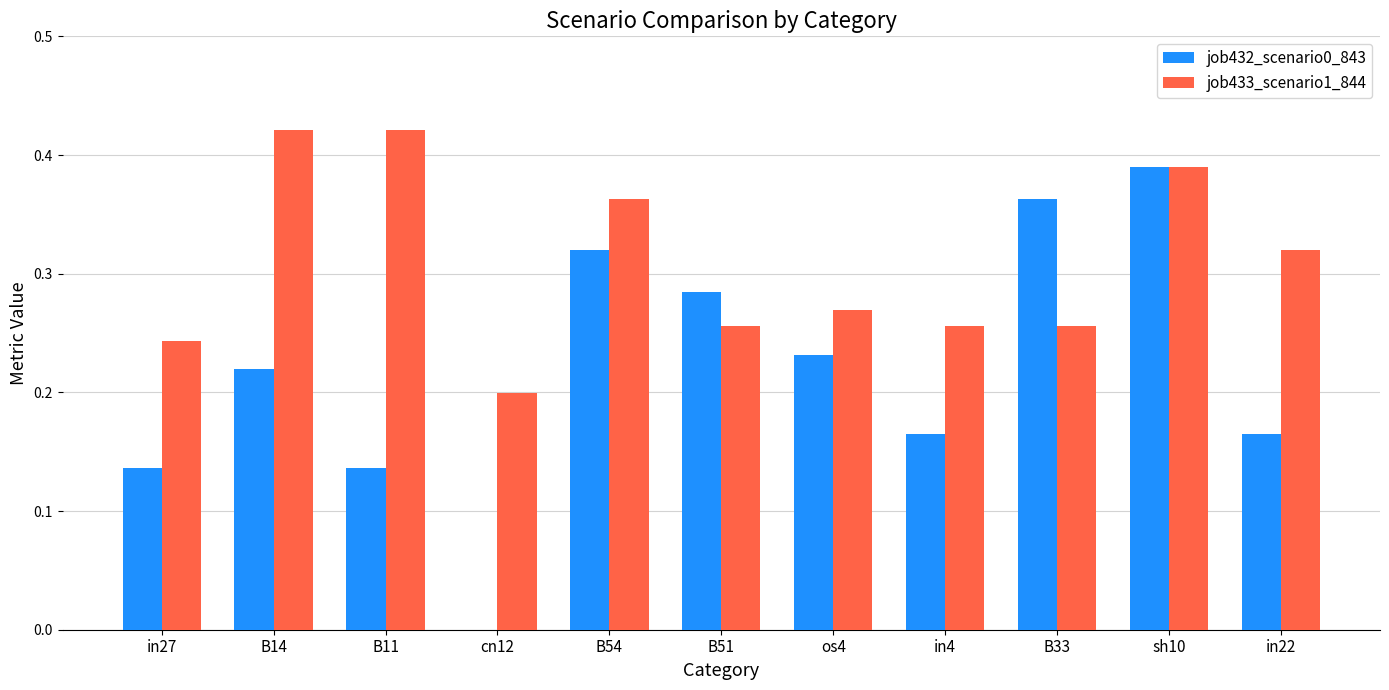

The job433_scenario1_844 series shows 0.2 at cn12. True or false?

True